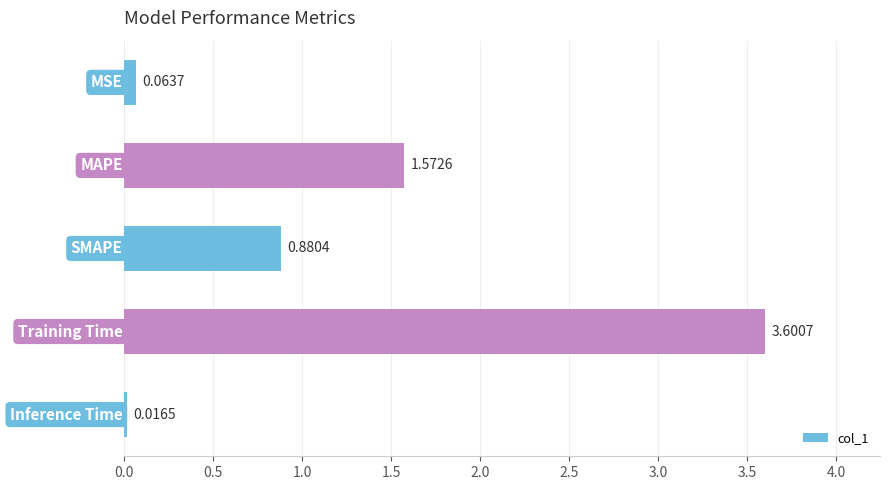

What is the average value?

1.2